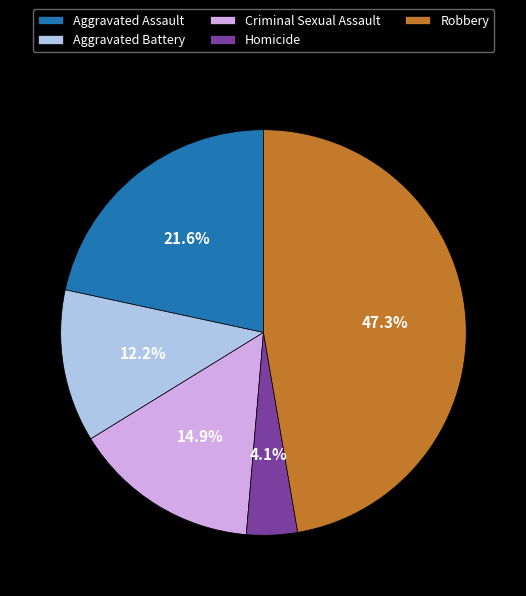

Does Robbery represent more than half of the total?

No